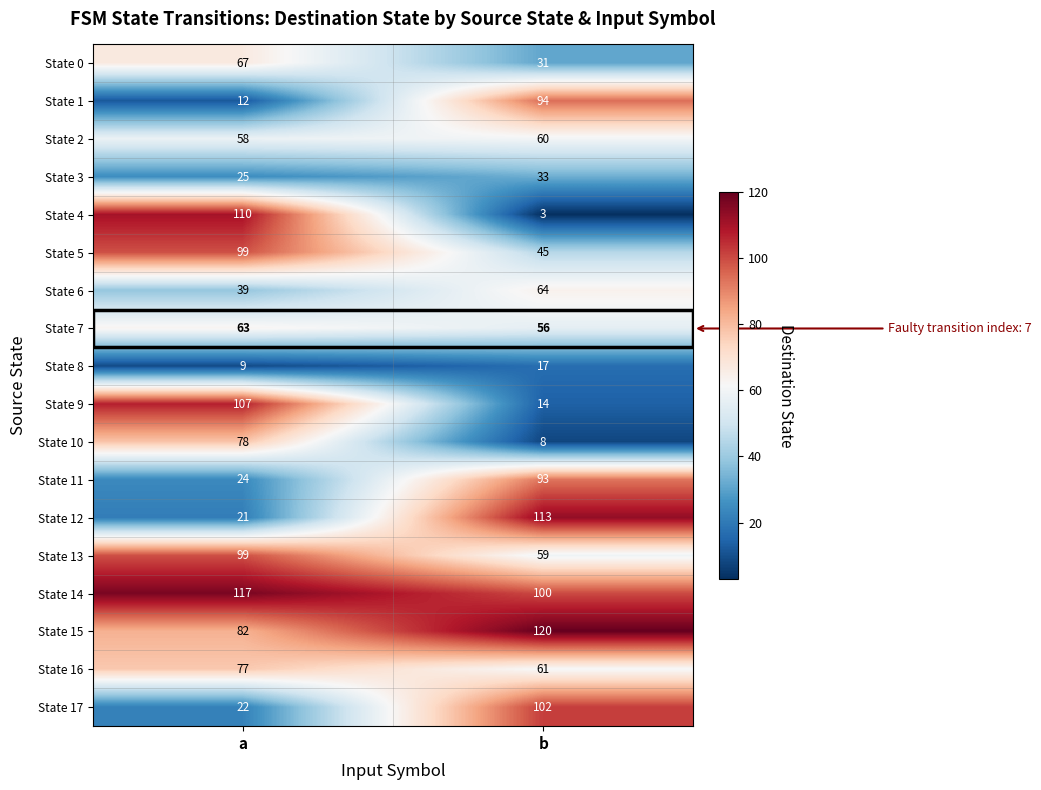

What is the total value across all series at a?

1109